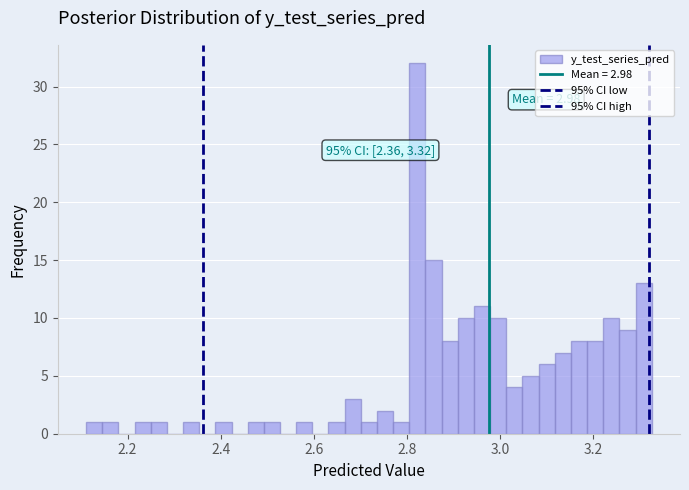

Around what value on the x-axis is the tallest bar? Give the approximate position of its centre, as read against the axis.

2.82